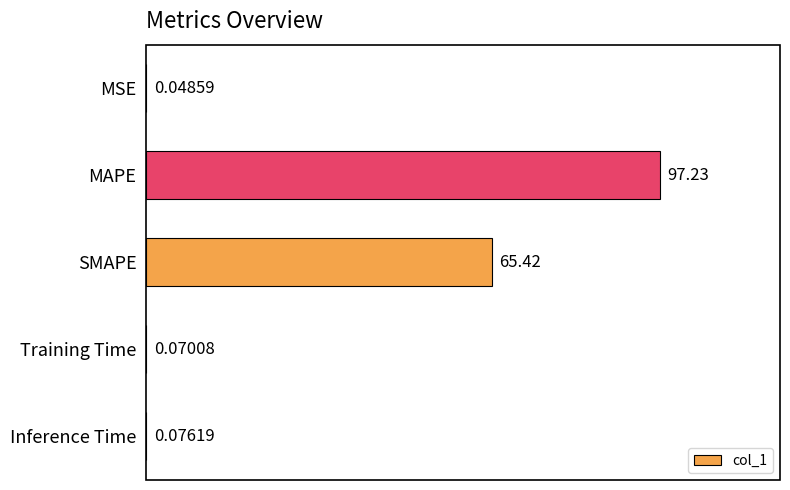

At which category does the chart reach its peak across all series?

MAPE